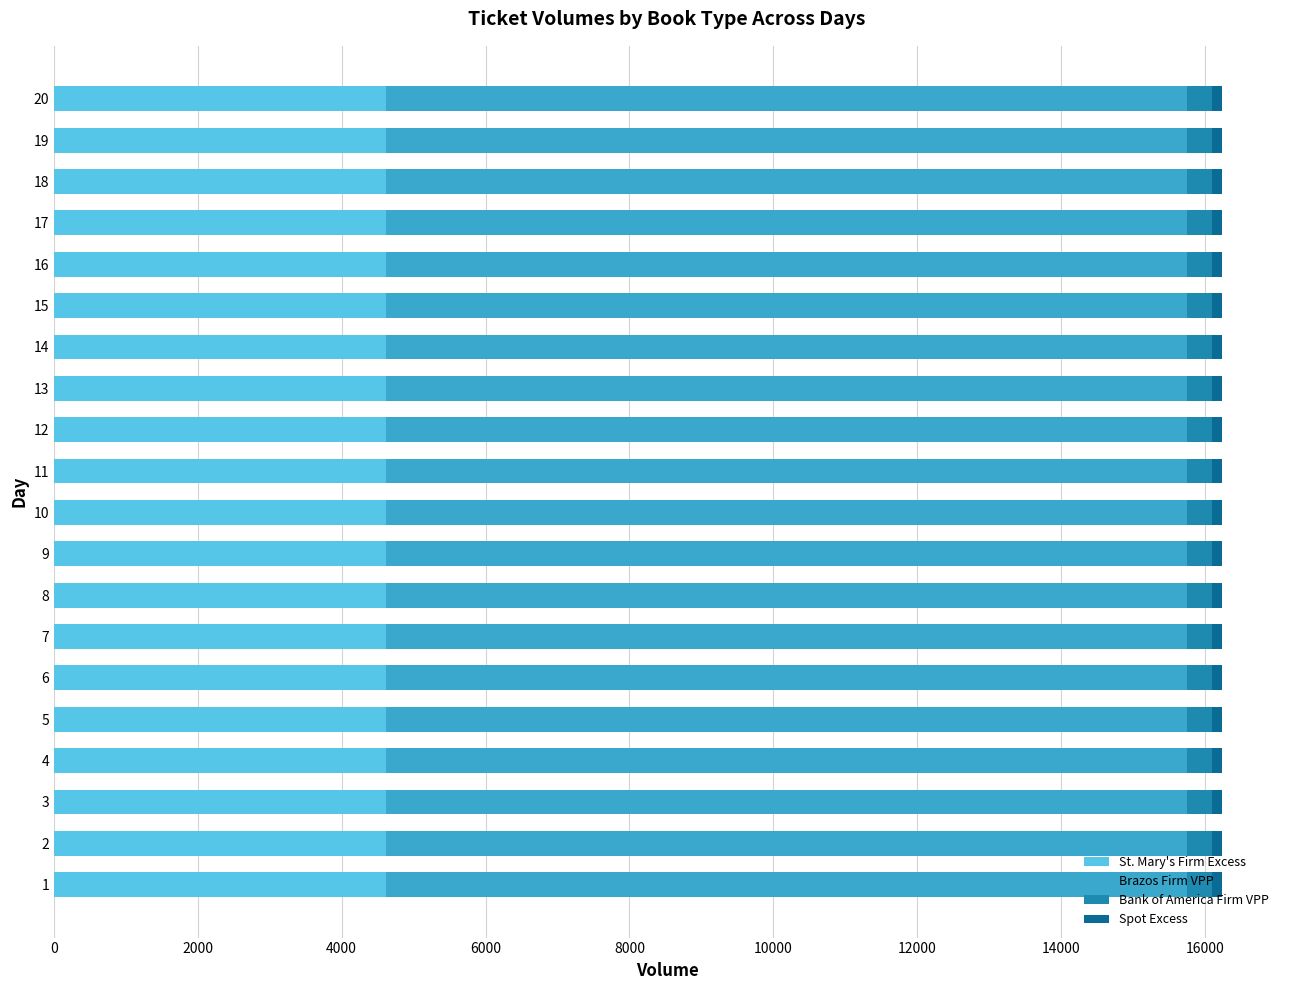

What is the lowest value of the St. Mary's Firm Excess series?

4618